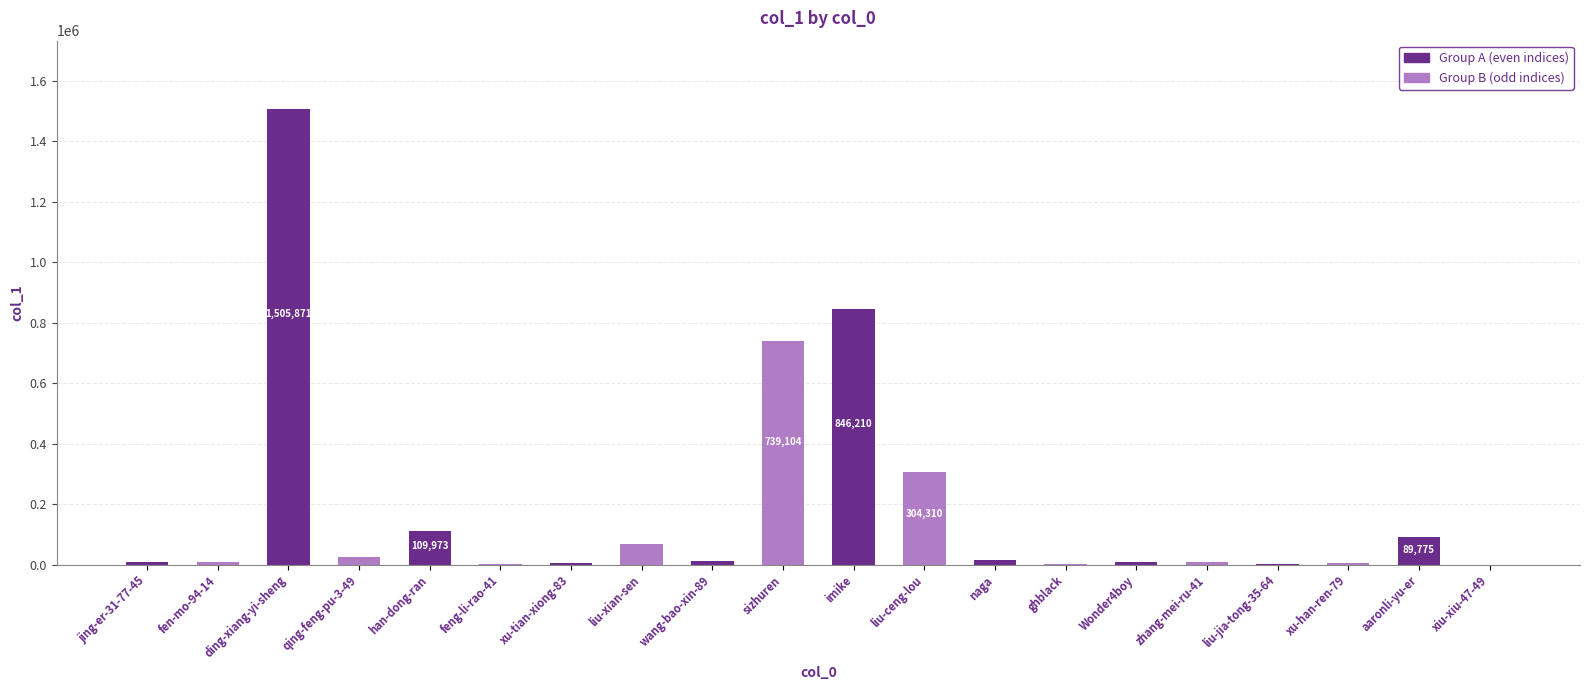

What is the ratio of the value at xu-han-ren-79 to the value at xiu-xiu-47-49?

4300.0